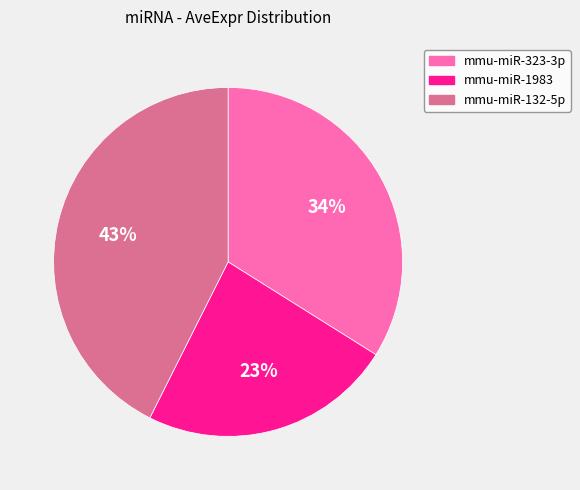

Does mmu-miR-1983 account for over 50% of the chart?

No